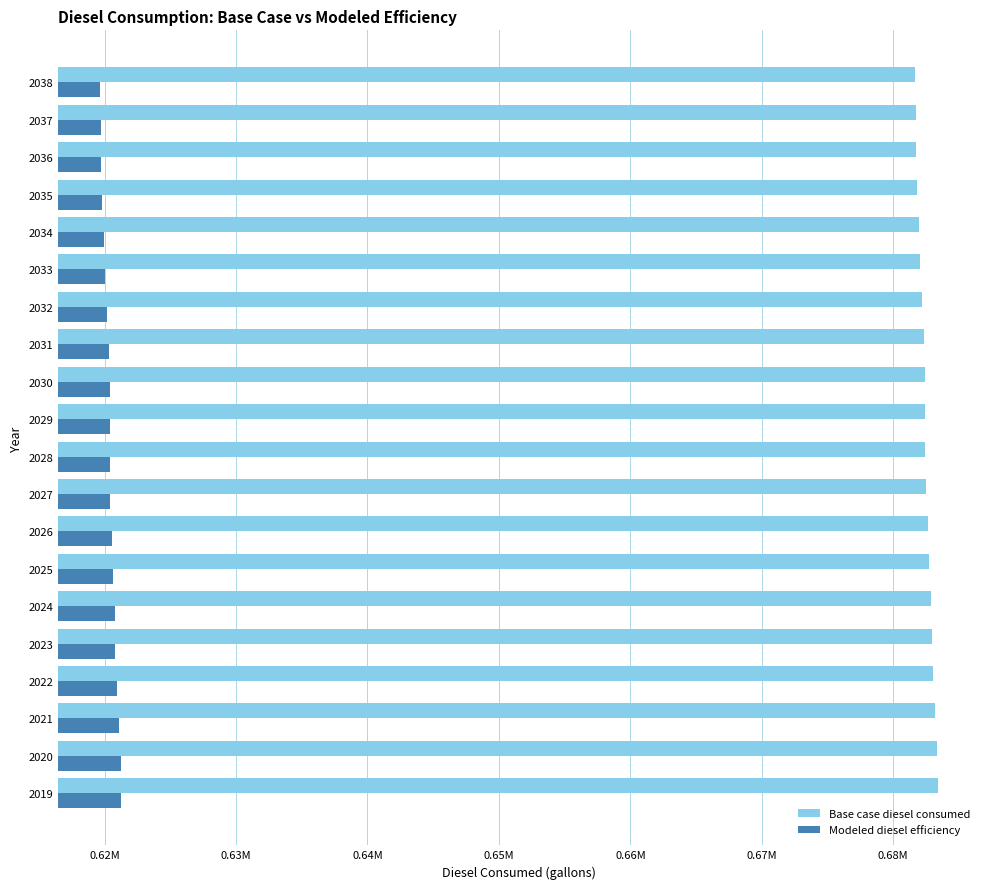

What is the highest value of the Base case diesel consumed series?

683407.9